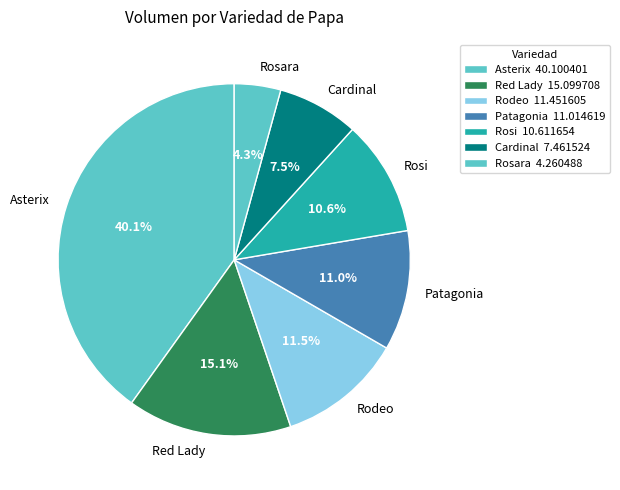

Combined, do Rosi and Asterix account for over 50%?

Yes